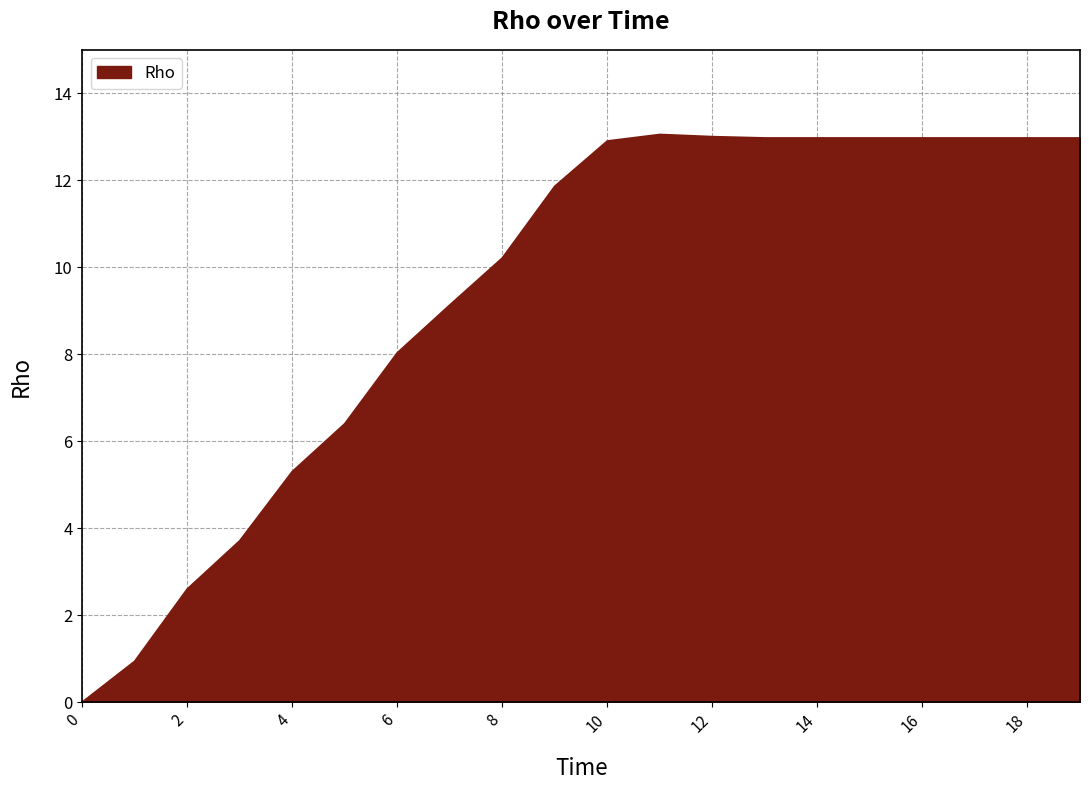

How many lines are shown in the chart?

1